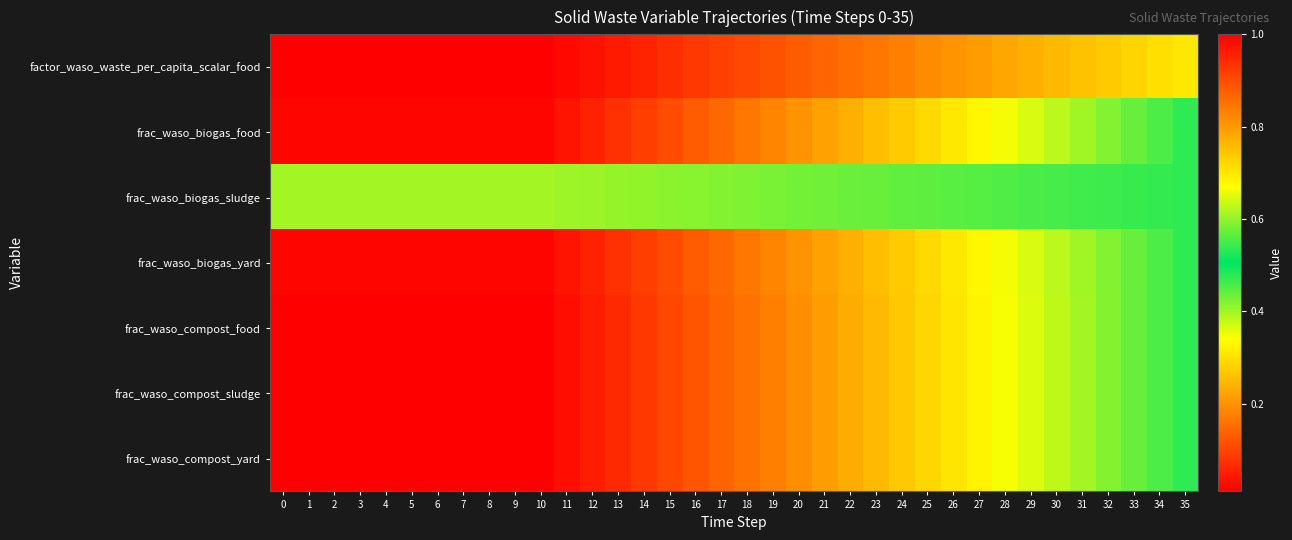

Reading left to right, what are all the values shown in this chart?

factor_waso_waste_per_capita_scalar_food: 0=1.0	1=1.0	2=1.0	3=1.0	4=1.0	5=1.0	6=1.0	7=1.0	8=1.0	9=1.0	10=1.0	11=1.0	12=1.0	13=1.0	14=1.0	15=0.9	16=0.9	17=0.9	18=0.9	19=0.9	20=0.9	21=0.9	22=0.9	23=0.8	24=0.8	25=0.8	26=0.8	27=0.8	28=0.8	29=0.8	30=0.8	31=0.7	32=0.7	33=0.7	34=0.7	35=0.7
frac_waso_biogas_food: 0=0.0	1=0.0	2=0.0	3=0.0	4=0.0	5=0.0	6=0.0	7=0.0	8=0.0	9=0.0	10=0.0	11=0.0	12=0.1	13=0.1	14=0.1	15=0.1	16=0.1	17=0.1	18=0.2	19=0.2	20=0.2	21=0.2	22=0.2	23=0.3	24=0.3	25=0.3	26=0.3	27=0.3	28=0.3	29=0.4	30=0.4	31=0.4	32=0.4	33=0.4	34=0.5	35=0.5
frac_waso_biogas_sludge: 0=0.4	1=0.4	2=0.4	3=0.4	4=0.4	5=0.4	6=0.4	7=0.4	8=0.4	9=0.4	10=0.4	11=0.4	12=0.4	13=0.4	14=0.4	15=0.4	16=0.4	17=0.4	18=0.4	19=0.4	20=0.4	21=0.4	22=0.4	23=0.4	24=0.4	25=0.4	26=0.4	27=0.5	28=0.5	29=0.5	30=0.5	31=0.5	32=0.5	33=0.5	34=0.5	35=0.5
frac_waso_biogas_yard: 0=0.0	1=0.0	2=0.0	3=0.0	4=0.0	5=0.0	6=0.0	7=0.0	8=0.0	9=0.0	10=0.0	11=0.0	12=0.1	13=0.1	14=0.1	15=0.1	16=0.1	17=0.1	18=0.2	19=0.2	20=0.2	21=0.2	22=0.2	23=0.3	24=0.3	25=0.3	26=0.3	27=0.3	28=0.3	29=0.4	30=0.4	31=0.4	32=0.4	33=0.4	34=0.5	35=0.5
frac_waso_compost_food: 0=0.0	1=0.0	2=0.0	3=0.0	4=0.0	5=0.0	6=0.0	7=0.0	8=0.0	9=0.0	10=0.0	11=0.0	12=0.0	13=0.1	14=0.1	15=0.1	16=0.1	17=0.1	18=0.2	19=0.2	20=0.2	21=0.2	22=0.2	23=0.3	24=0.3	25=0.3	26=0.3	27=0.3	28=0.3	29=0.4	30=0.4	31=0.4	32=0.4	33=0.4	34=0.5	35=0.5
frac_waso_compost_sludge: 0=0.0	1=0.0	2=0.0	3=0.0	4=0.0	5=0.0	6=0.0	7=0.0	8=0.0	9=0.0	10=0.0	11=0.0	12=0.0	13=0.1	14=0.1	15=0.1	16=0.1	17=0.1	18=0.2	19=0.2	20=0.2	21=0.2	22=0.2	23=0.3	24=0.3	25=0.3	26=0.3	27=0.3	28=0.3	29=0.4	30=0.4	31=0.4	32=0.4	33=0.4	34=0.5	35=0.5
frac_waso_compost_yard: 0=0.0	1=0.0	2=0.0	3=0.0	4=0.0	5=0.0	6=0.0	7=0.0	8=0.0	9=0.0	10=0.0	11=0.0	12=0.0	13=0.1	14=0.1	15=0.1	16=0.1	17=0.1	18=0.2	19=0.2	20=0.2	21=0.2	22=0.2	23=0.3	24=0.3	25=0.3	26=0.3	27=0.3	28=0.3	29=0.4	30=0.4	31=0.4	32=0.4	33=0.4	34=0.5	35=0.5